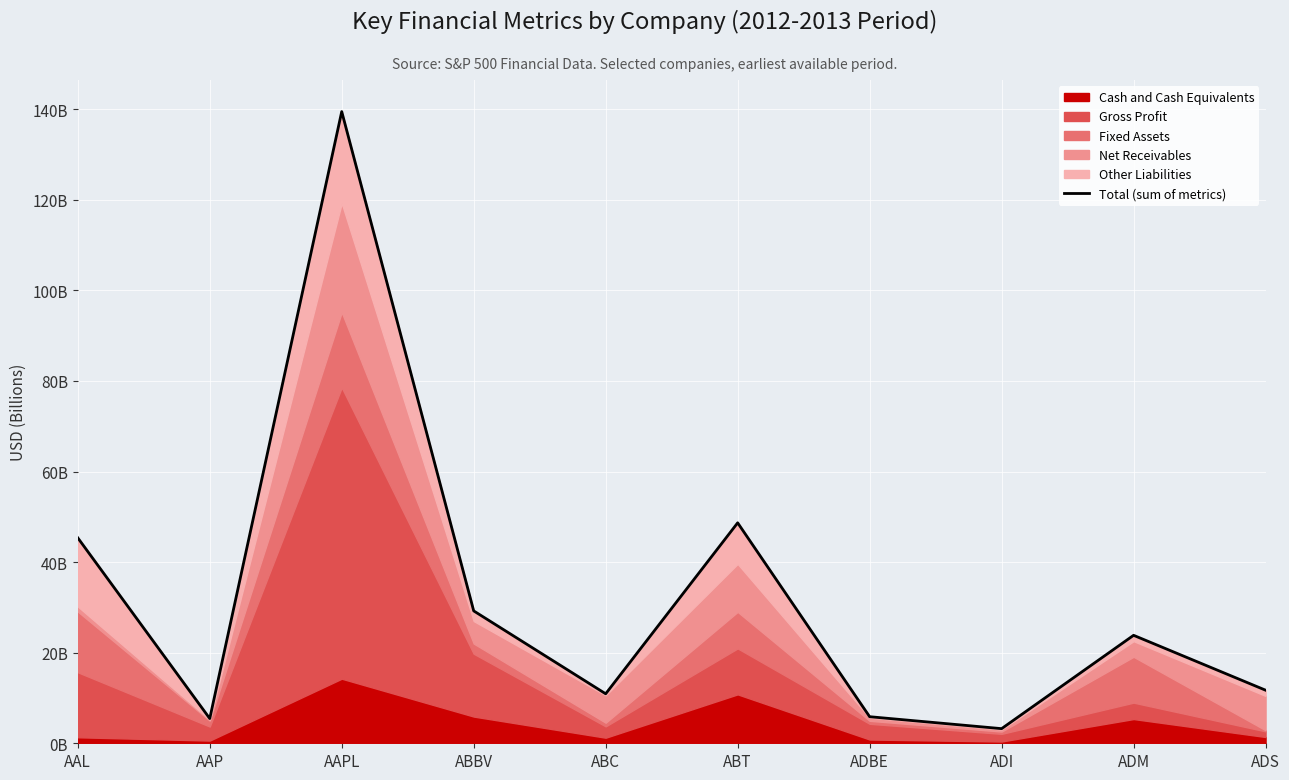

Reading left to right, extract all data points from this chart.

AAL=45.4	AAP=5.5	AAPL=139.5	ABBV=29.2	ABC=10.9	ABT=48.7	ADBE=5.9	ADI=3.2	ADM=23.8	ADS=11.7